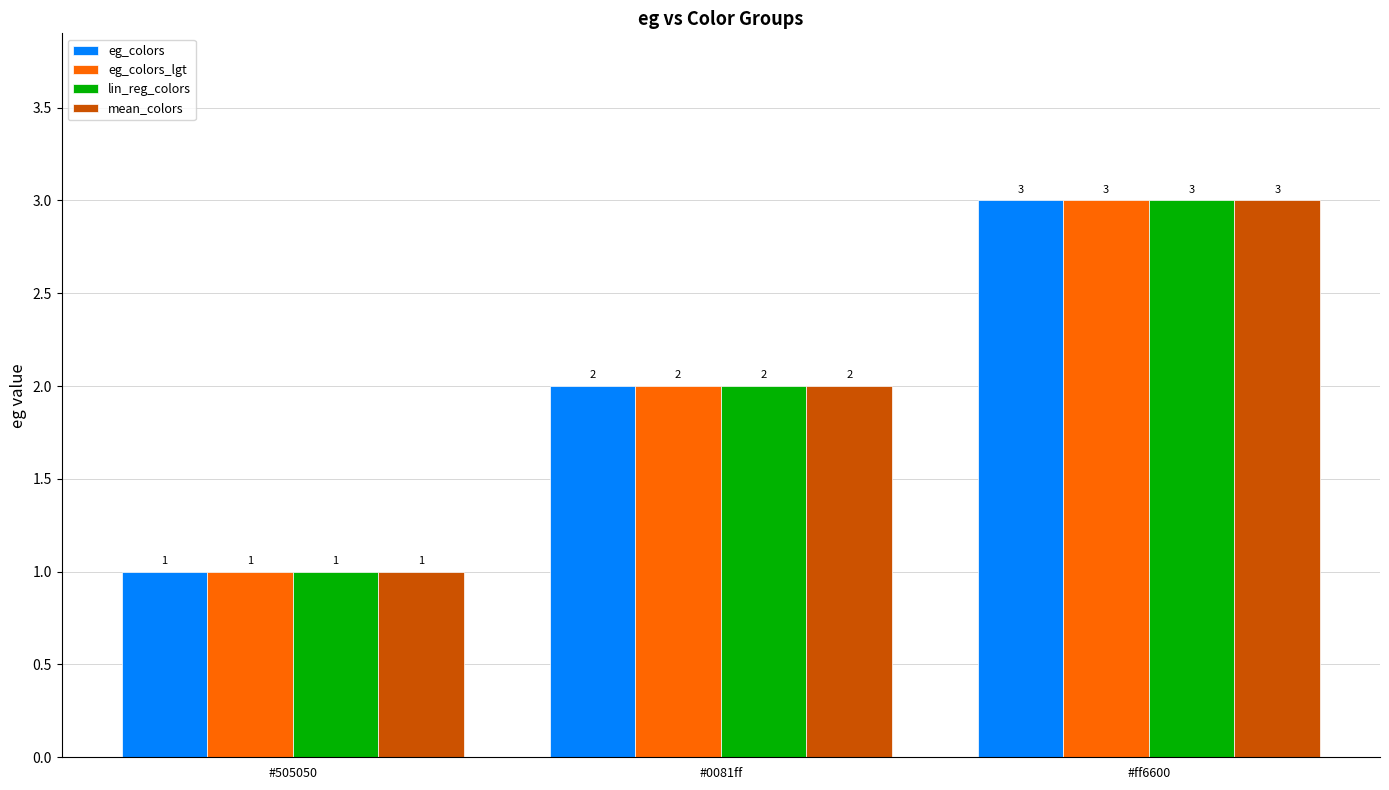

Reading left to right, extract all data points from this chart.

eg_colors: 1	2	3
eg_colors_lgt: 1	2	3
lin_reg_colors: 1	2	3
mean_colors: 1	2	3